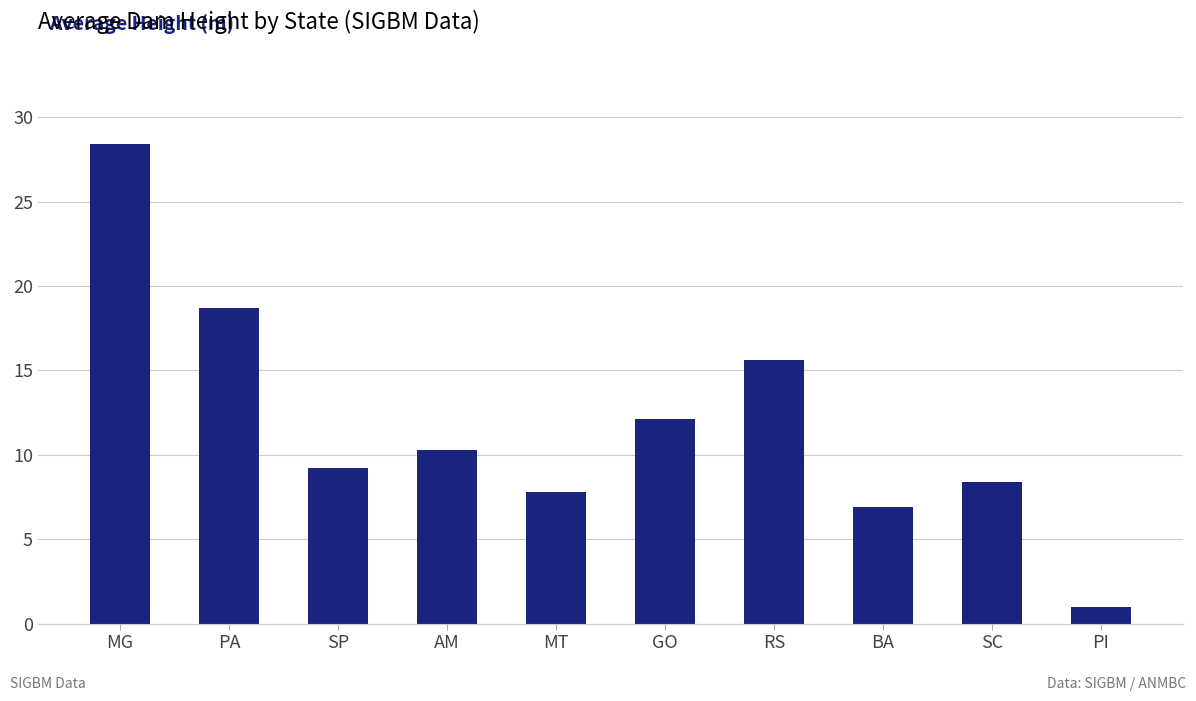

What position from the left is SC?

9